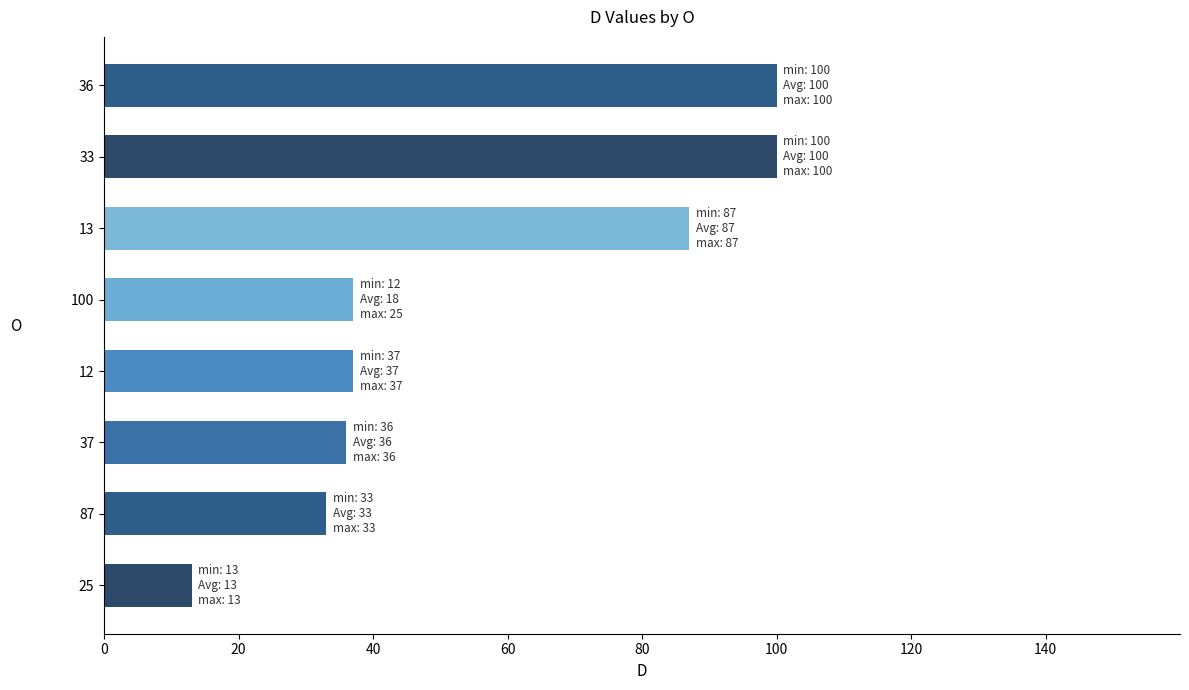

What is the difference between the second highest and second lowest values?

67